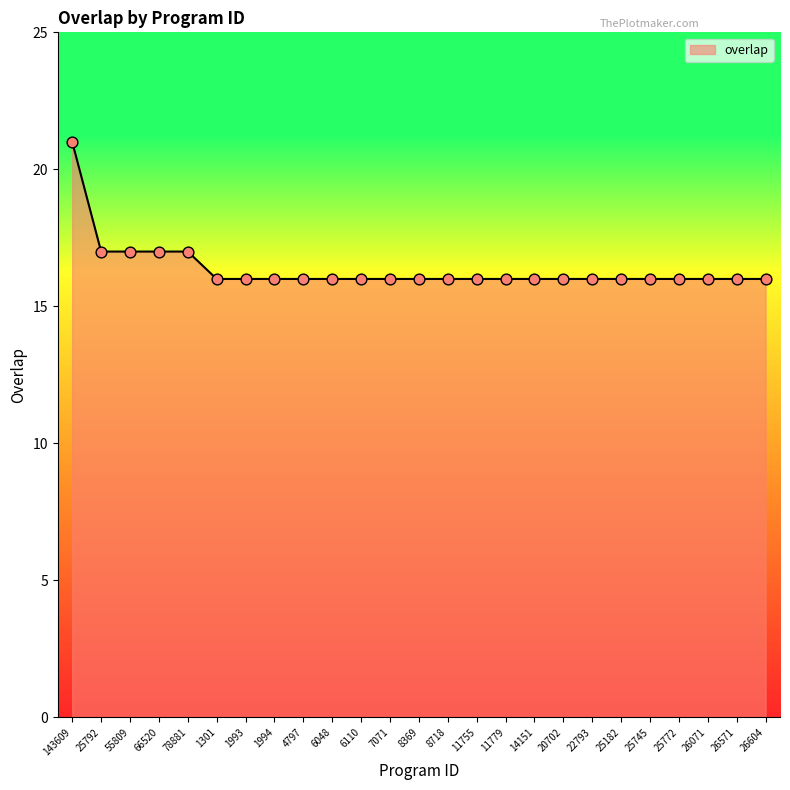

What is the ratio of the value at 26604 to the value at 8718?

1.0